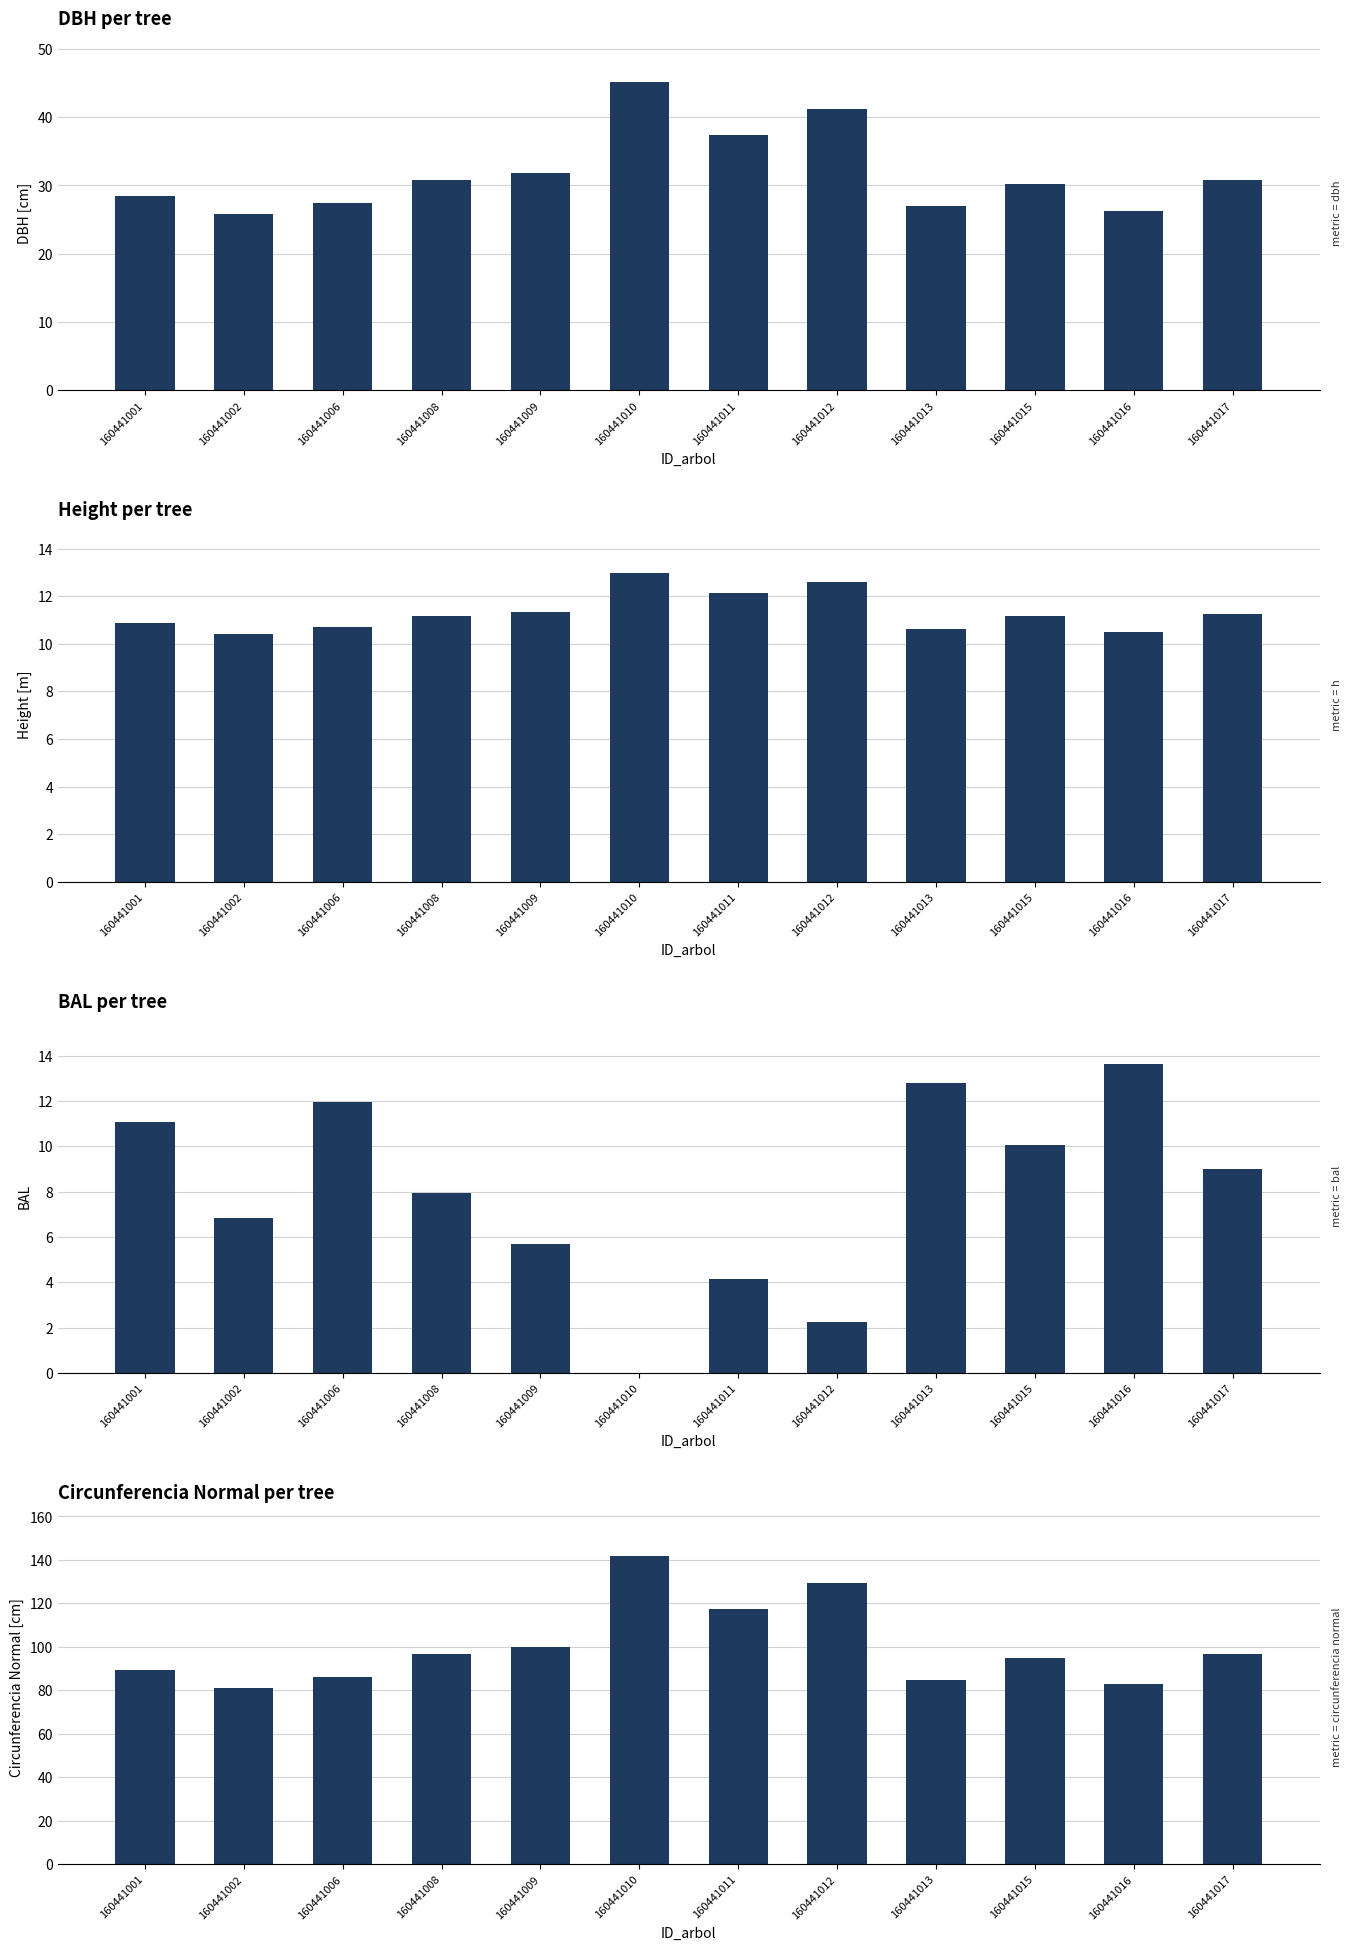

What is the value of the circunferencia_normal bar at the 8th from the left?

129.5